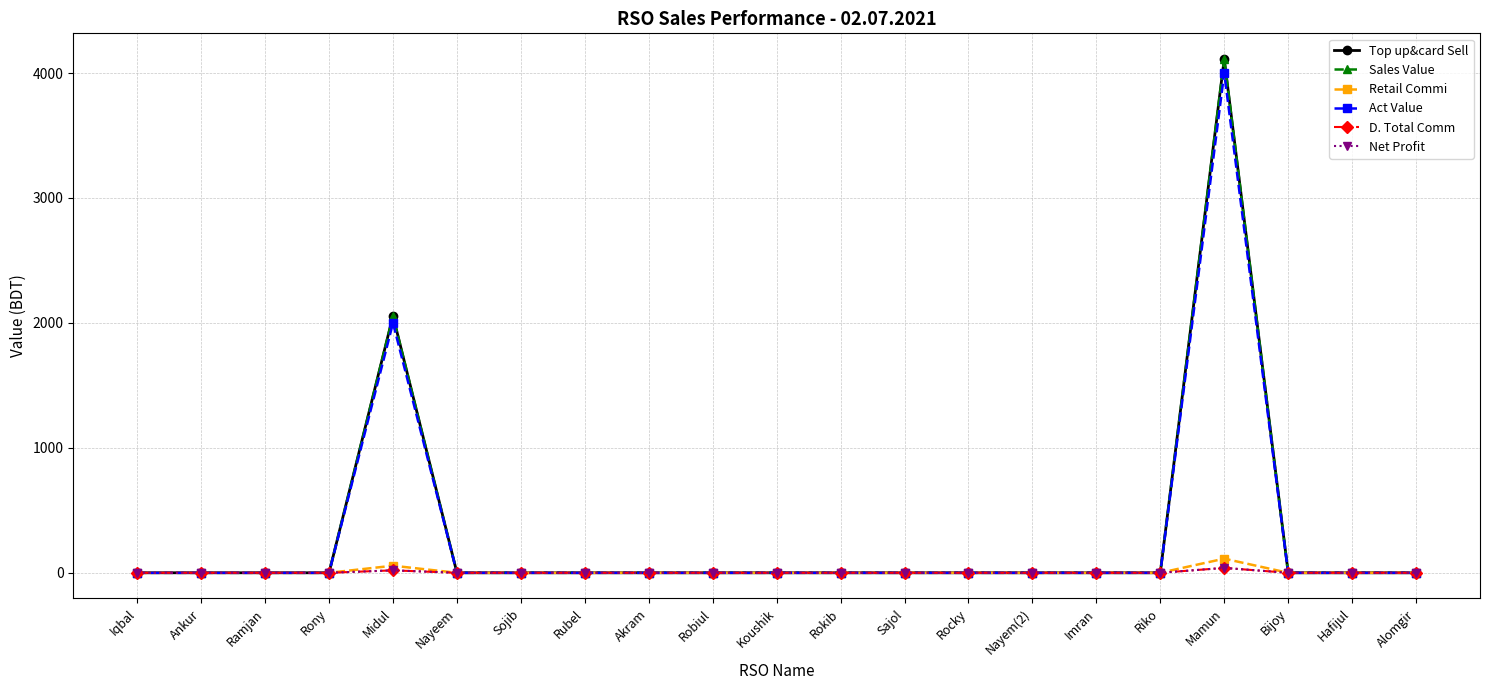

The value of Top up&card Sell at Rokib is 0.0. True or false?

True